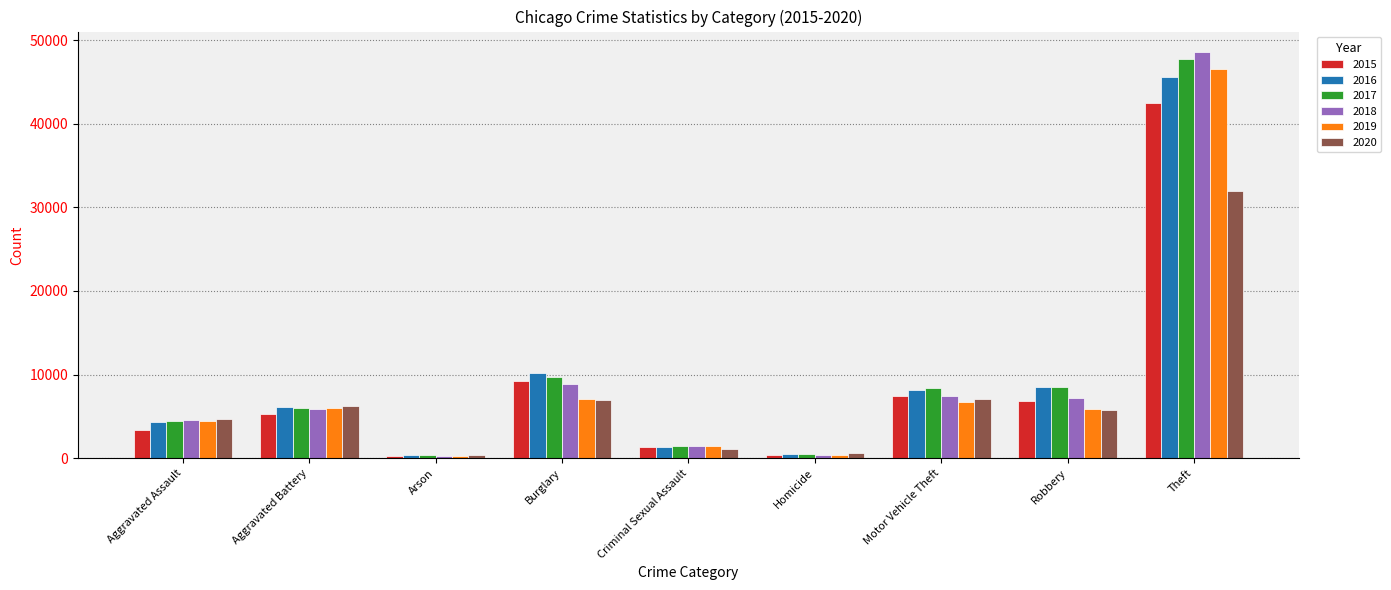

What is the value of the 2015 bar at the 4th from the left?

9254